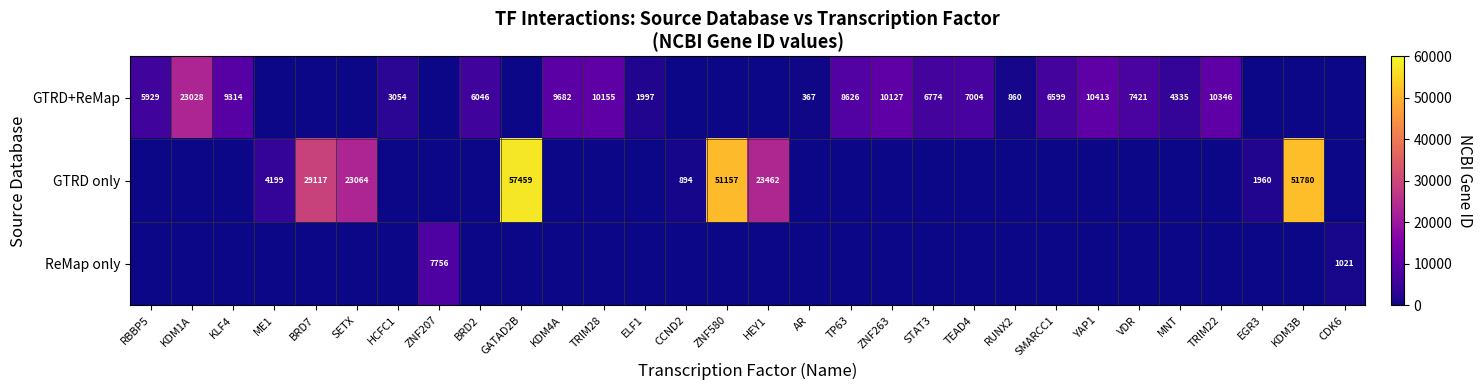

The value of GTRD+ReMap at TEAD4 is 7004. True or false?

True